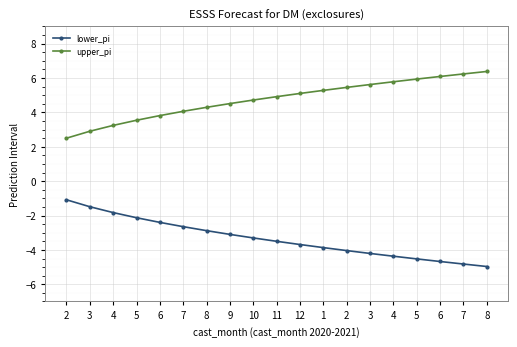

How many values in the lower_pi series are below -3?

12